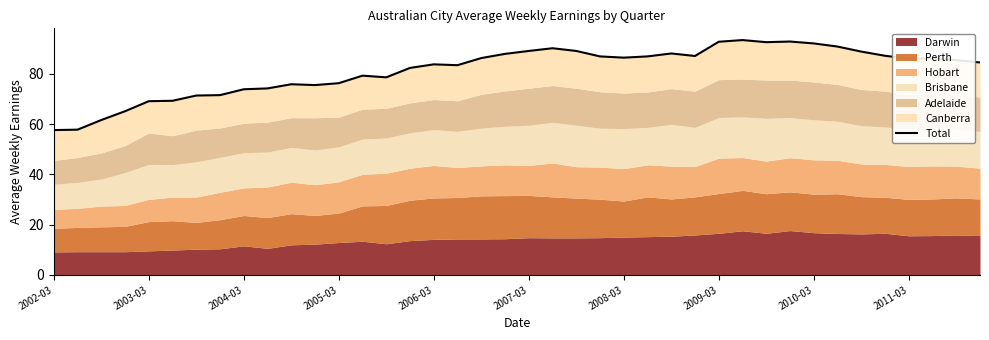

The value at 2003-03 is 42.4. True or false?

False